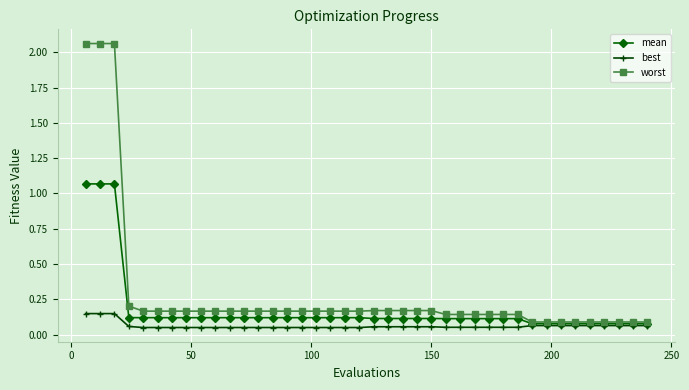

At how many categories does at least one series exceed 1?

3